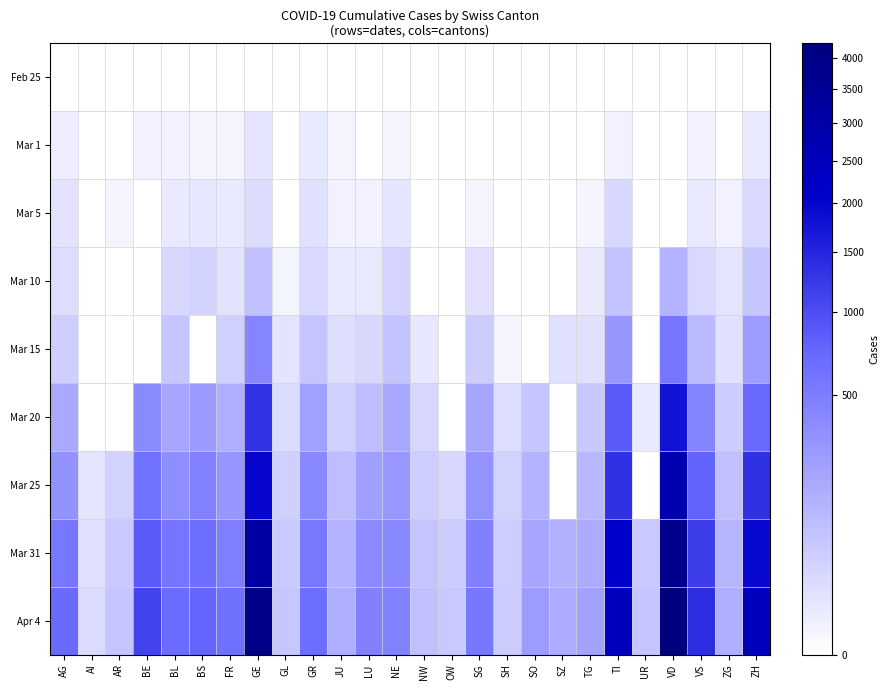

At which category is the sum across all series the highest?

VD